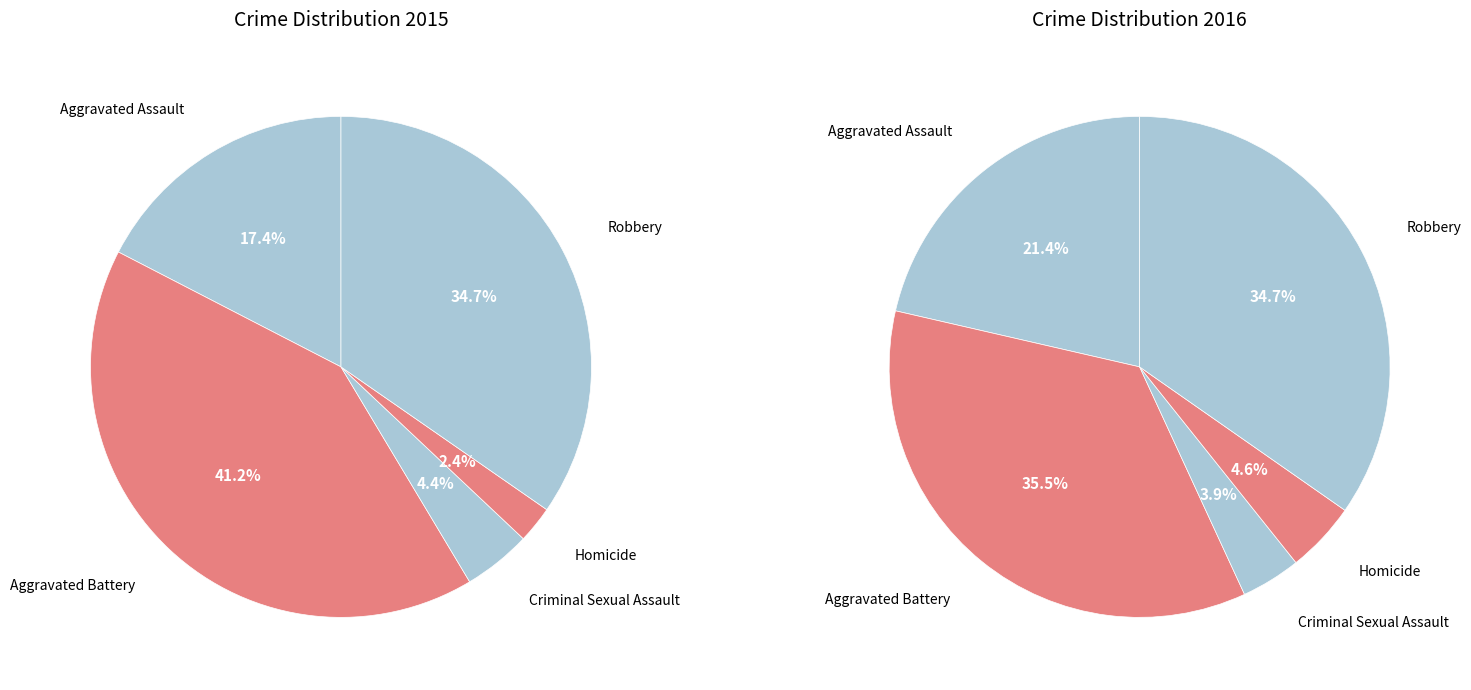

What is the largest slice in the pie chart?

Aggravated Battery